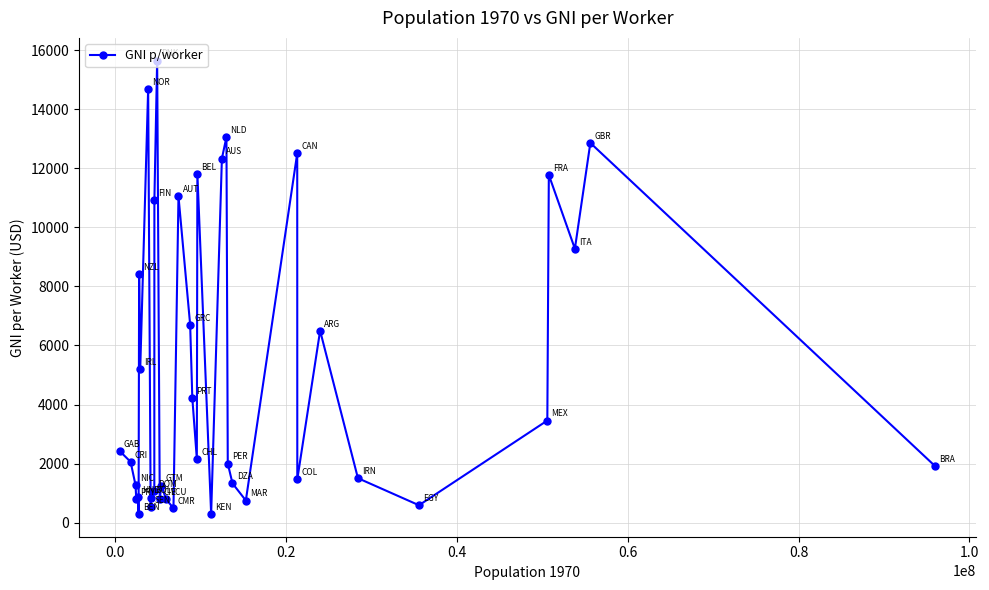

How many lines are shown in the chart?

1